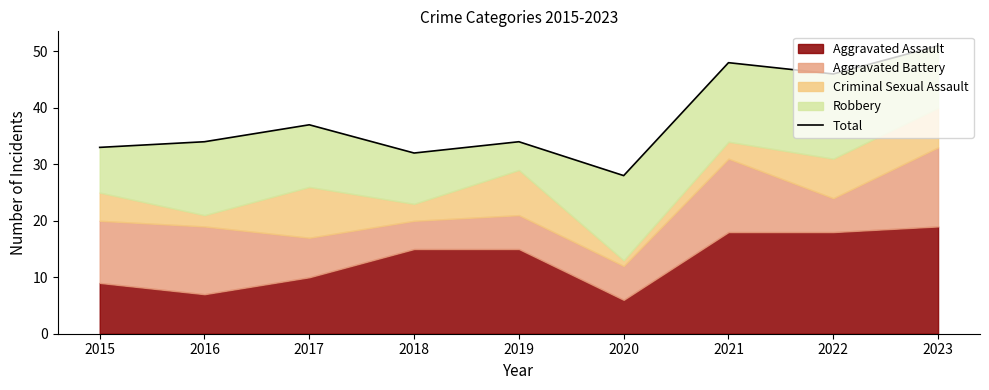

At which label does the data first exceed 34?

2017